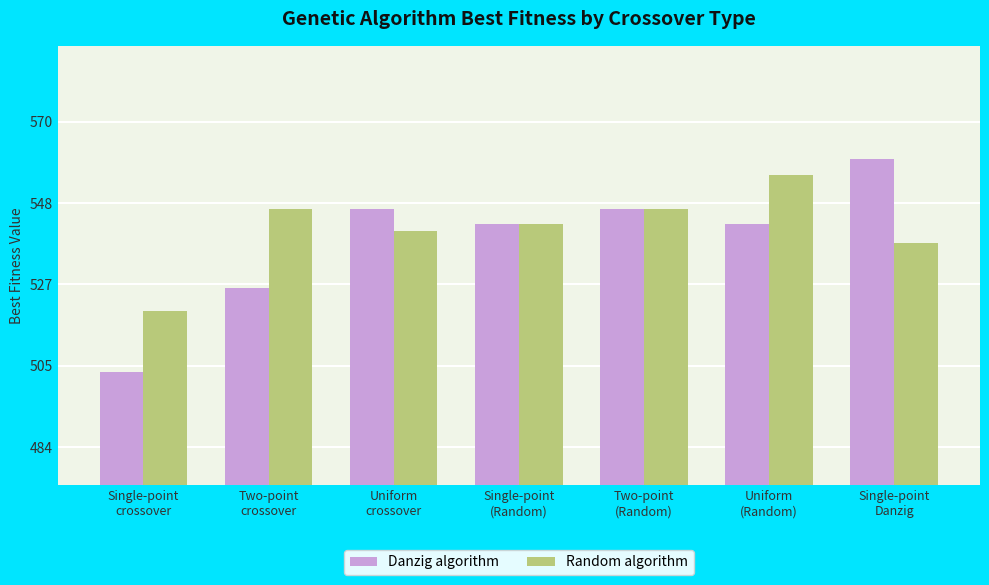

What is the total value across all series at Single-point
crossover?

1024